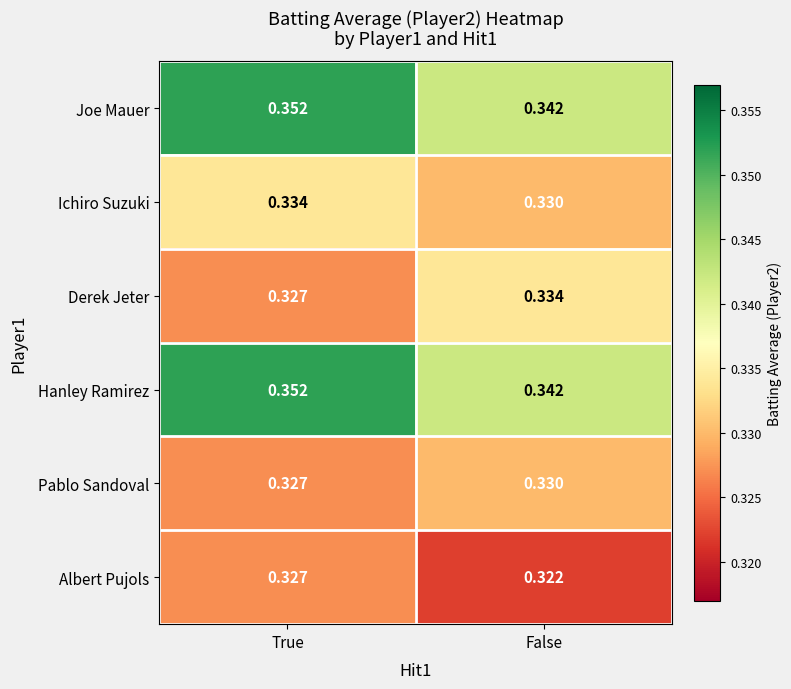

List the labels in order of Pablo Sandoval value, smallest first.

True, False